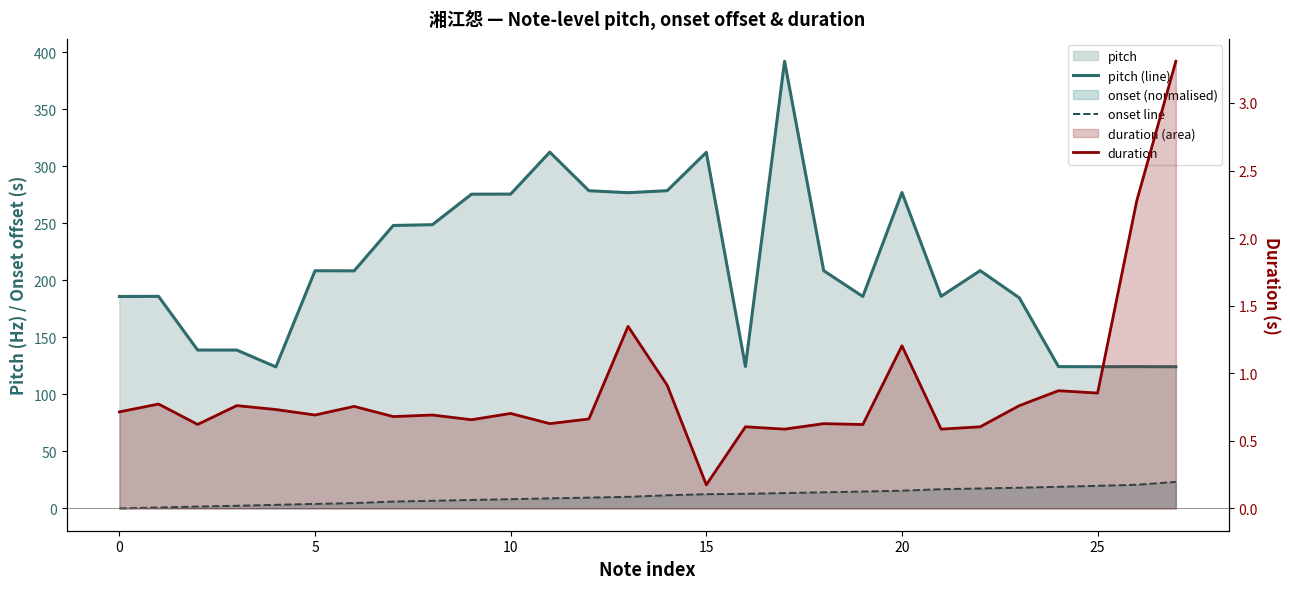

What is the difference between the second highest and second lowest values in the onset line series?

19.9